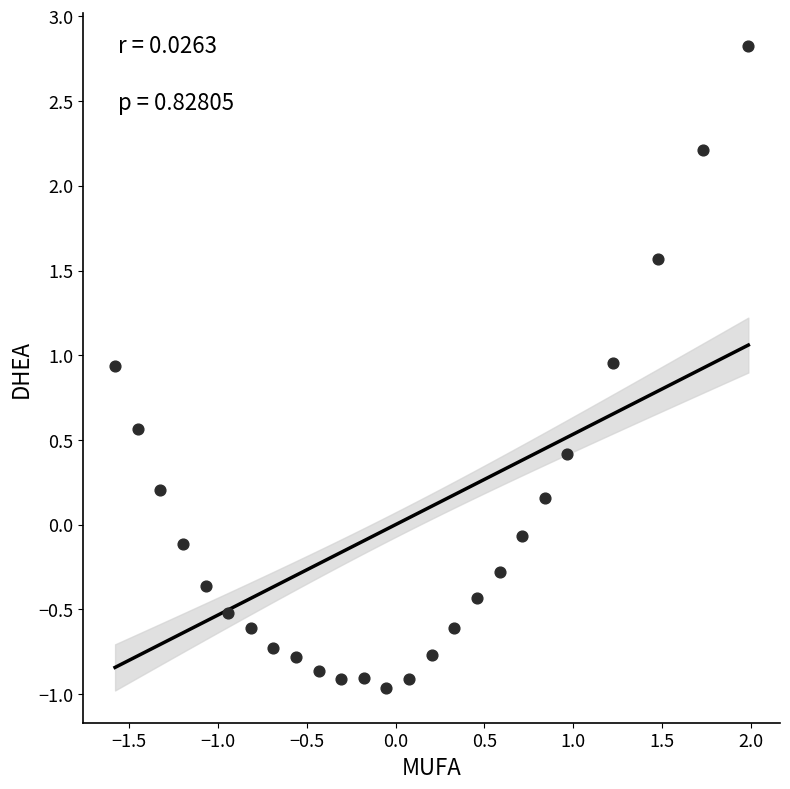

What is the range of X values (max minus min)?

3.6